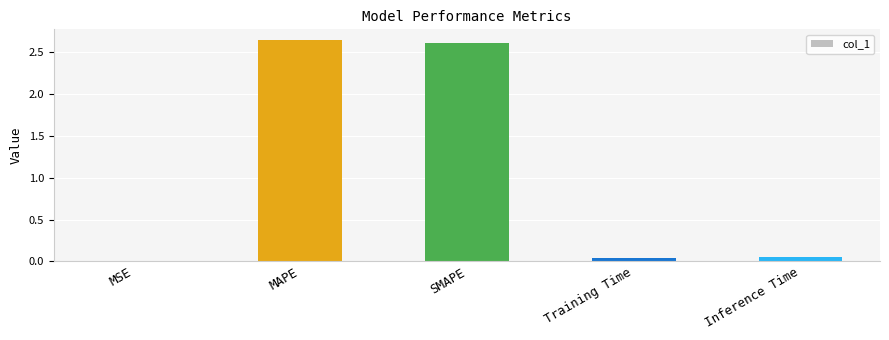

The value at Training Time is 0.0. True or false?

True